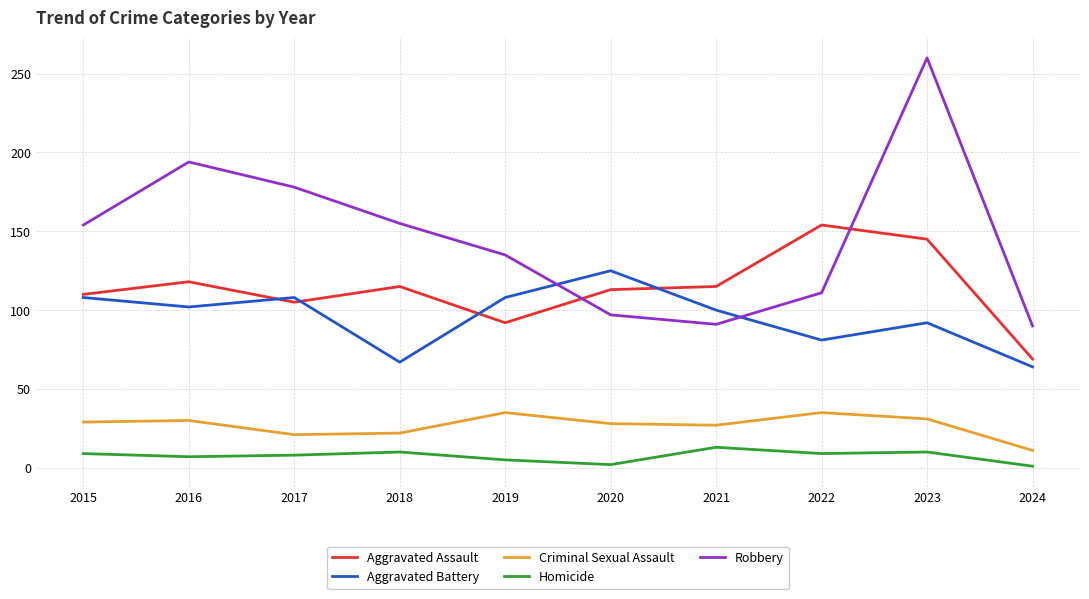

Rank the series at 2019 from highest to lowest value.

Robbery, Aggravated Battery, Aggravated Assault, Criminal Sexual Assault, Homicide